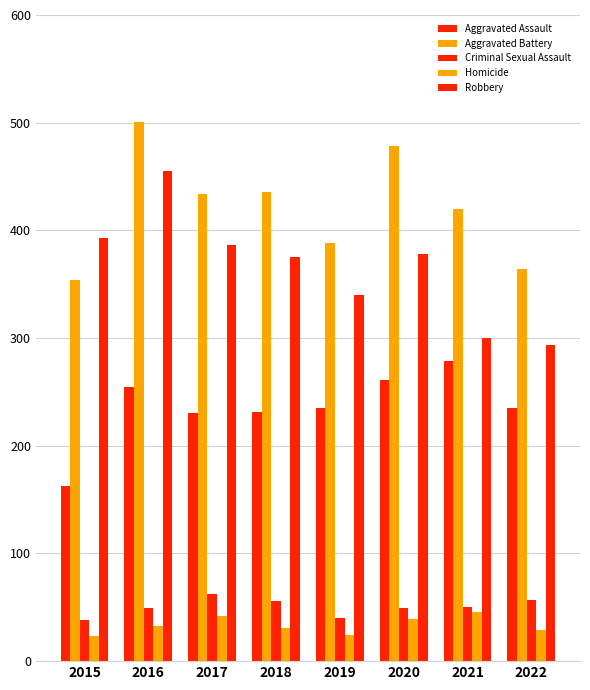

What is the value of the Aggravated Battery bar at the 4th from the left?

436